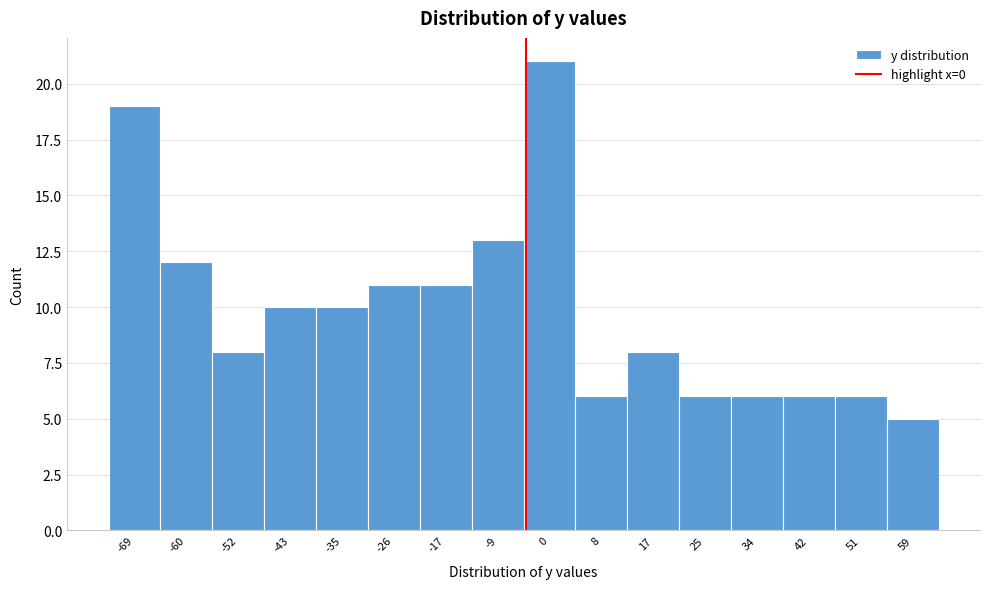

Reading right to left, list all the values displayed in this chart.

59=5	51=6	42=6	34=6	25=6	17=8	8=6	0=21	-9=13	-17=11	-26=11	-35=10	-43=10	-52=8	-60=12	-69=19